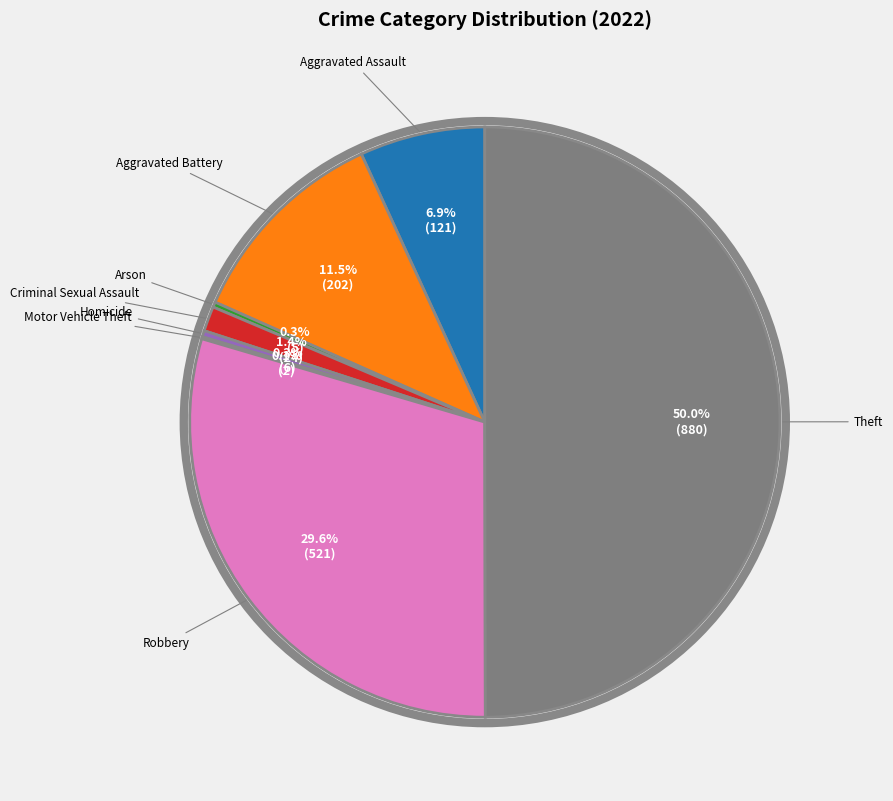

Rank the categories by value from lowest to highest.

Motor Vehicle Theft, Arson, Homicide, Criminal Sexual Assault, Aggravated Assault, Aggravated Battery, Robbery, Theft